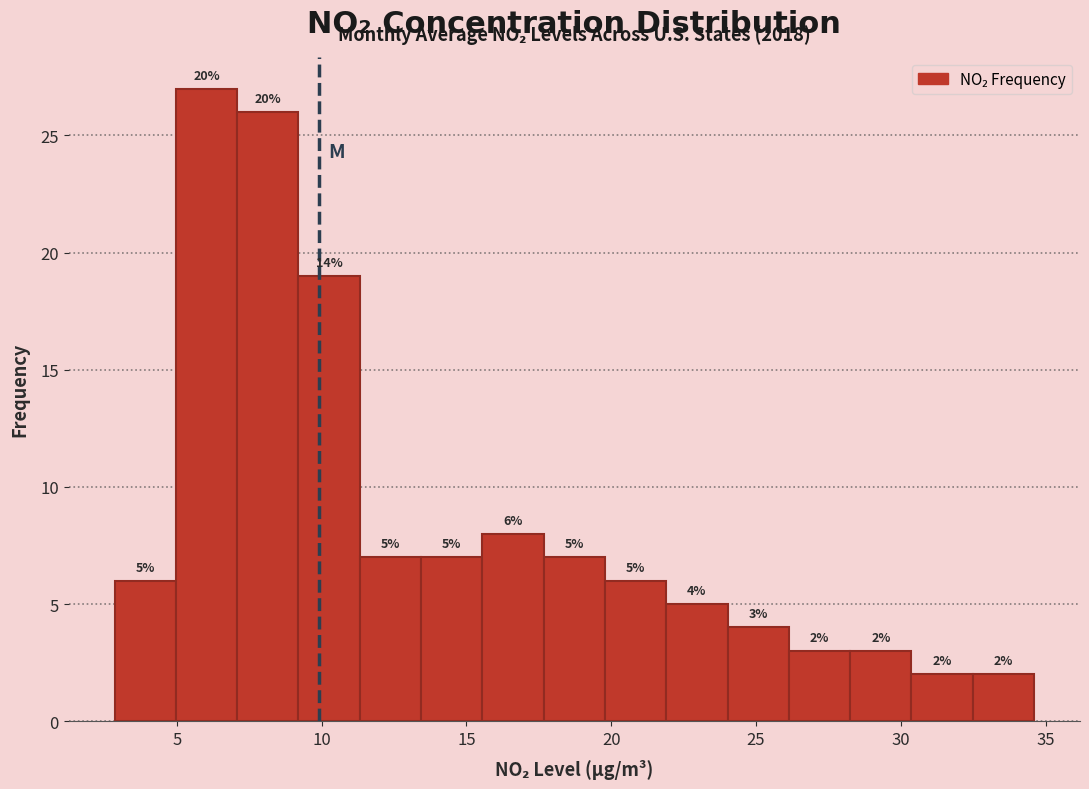

Over which range of the x-axis is the bar tallest?

5.0 to 7.0